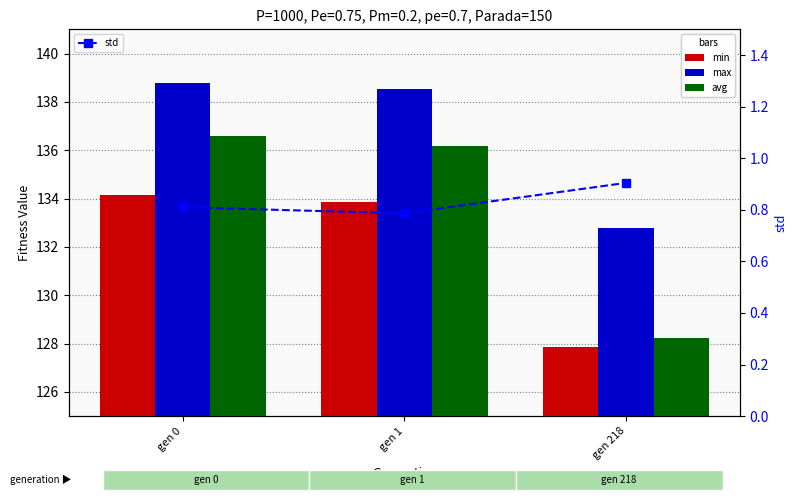

How many data points in avg are above 136?

2